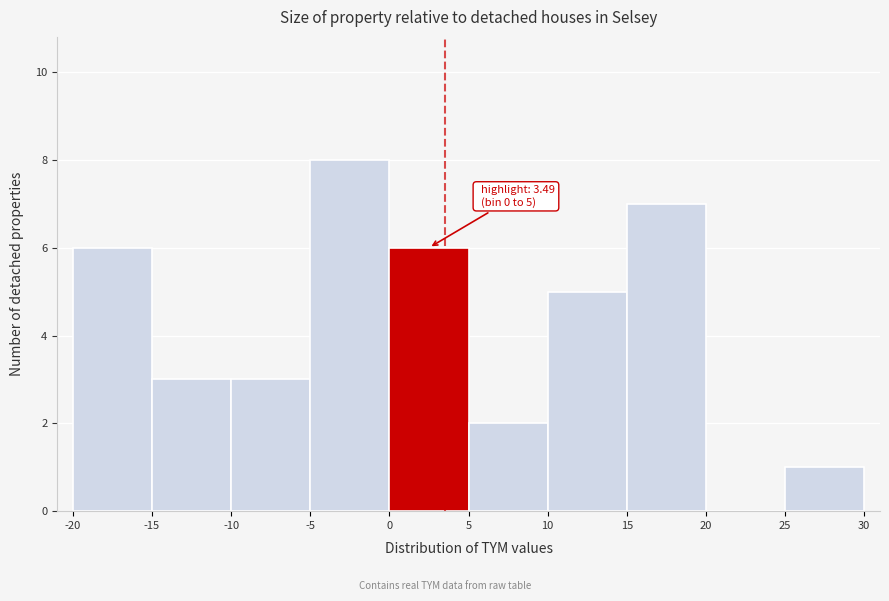

Over which range of the x-axis is the bar tallest?

-5 to 0